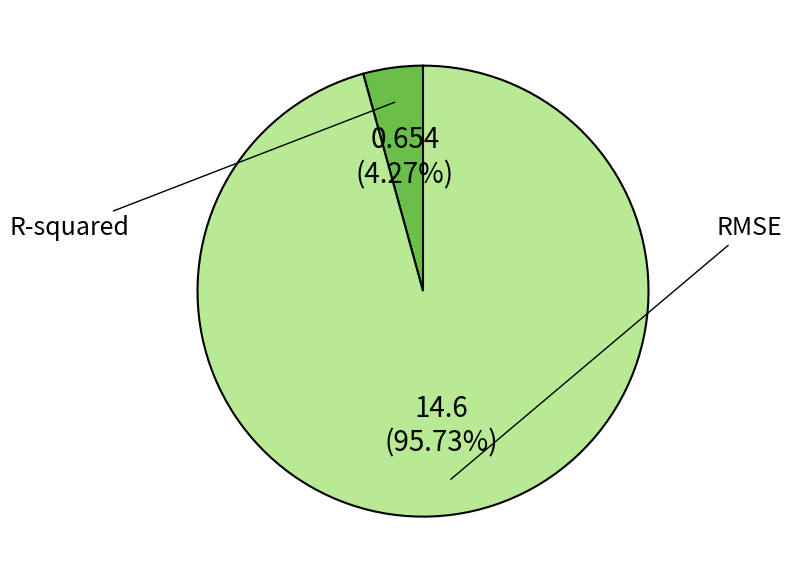

To the nearest percent, what percentage of the pie is R-squared?

4%